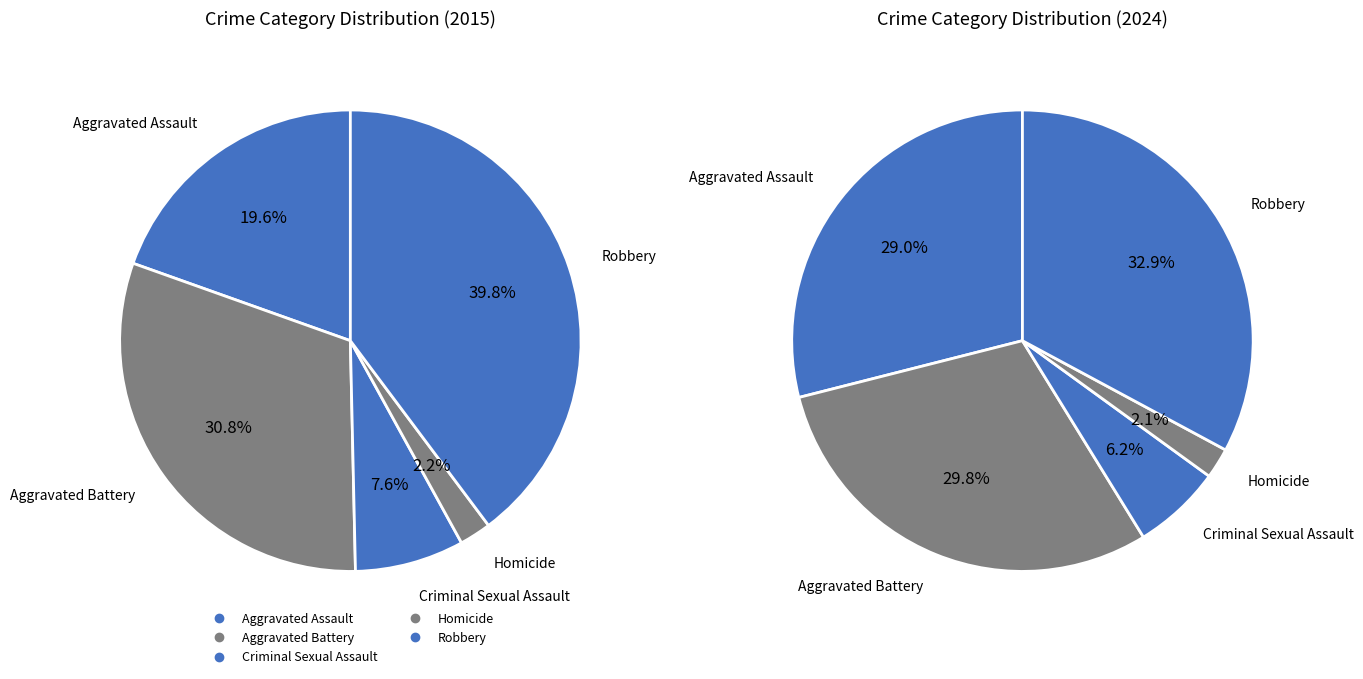

What percentage is the Homicide slice, to the nearest percent?

2%